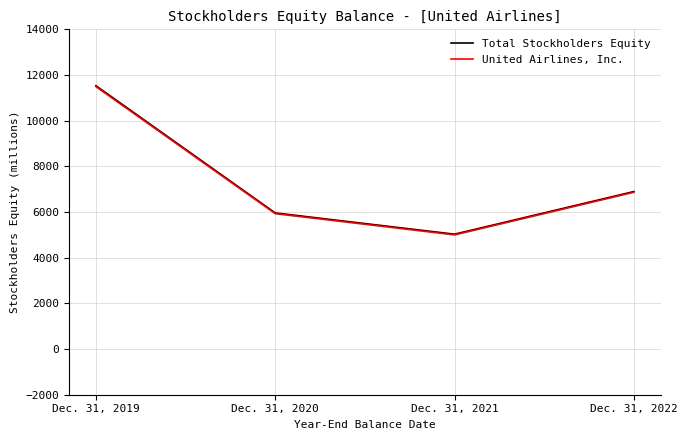

How many categories are shown in the chart?

4